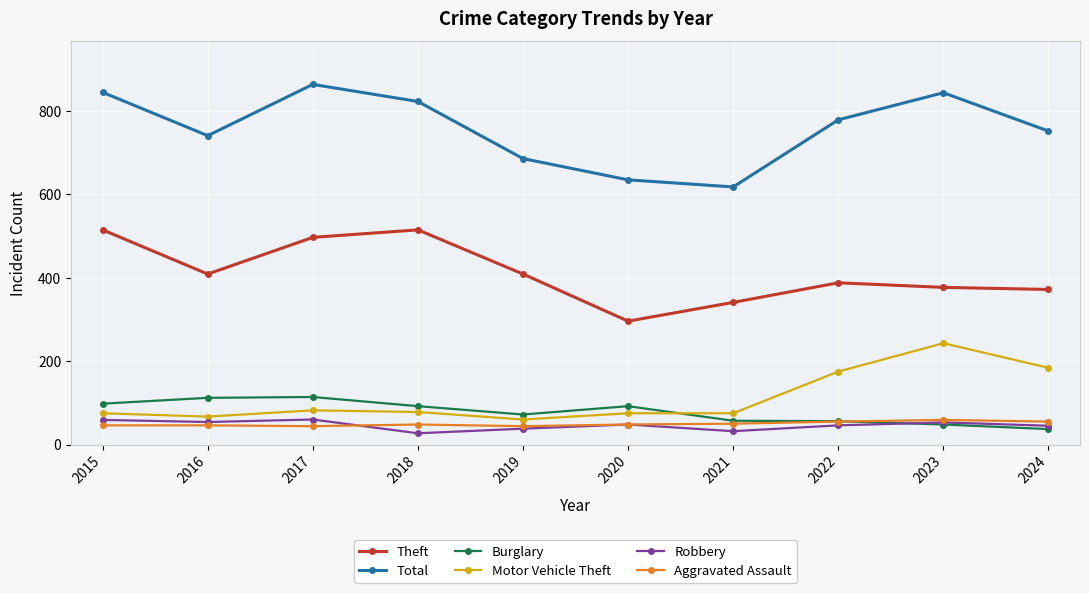

What is the value of the Burglary point at the 9th from the left?

48